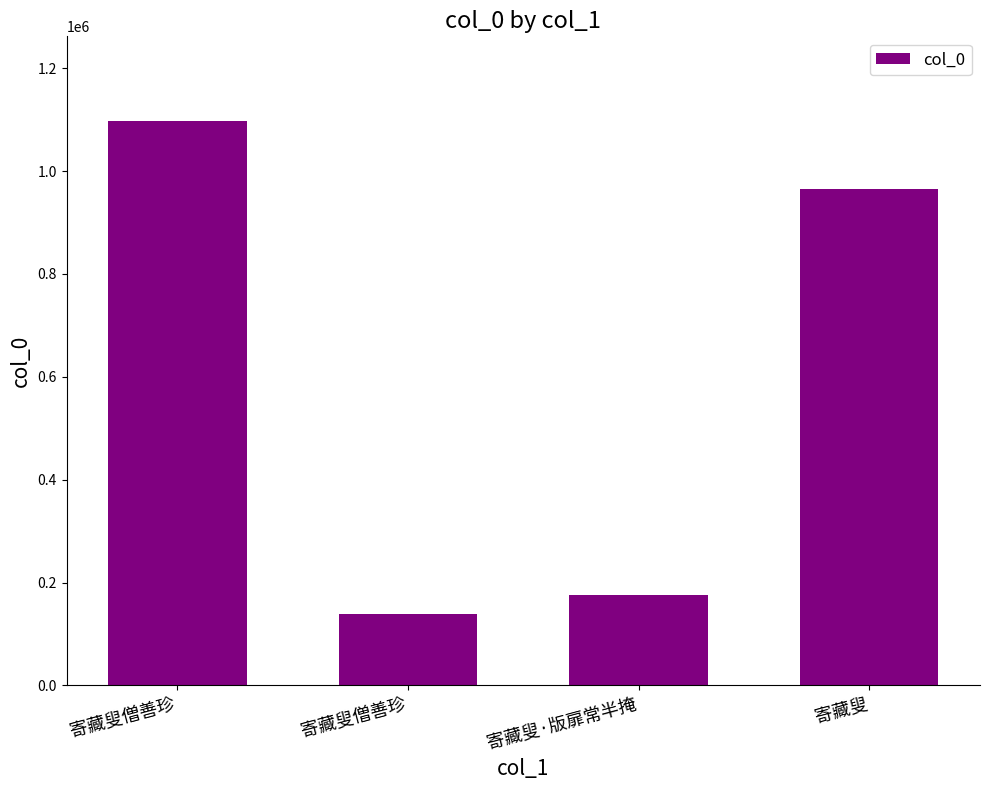

What is the label of the 4th bar from the left?

寄藏叟